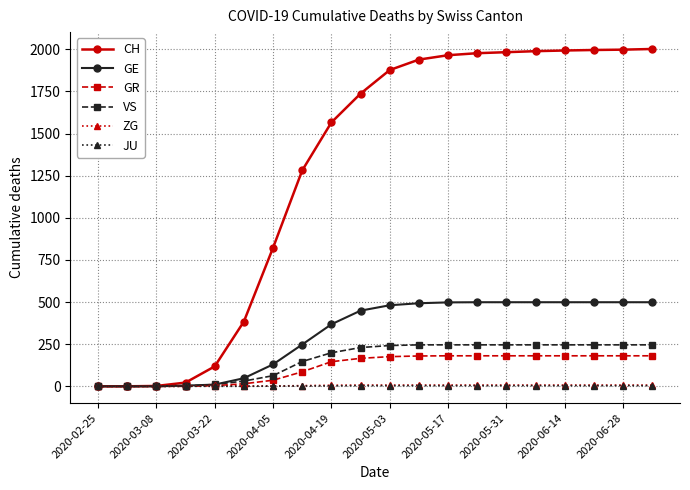

Which series has the largest range (max minus min)?

CH